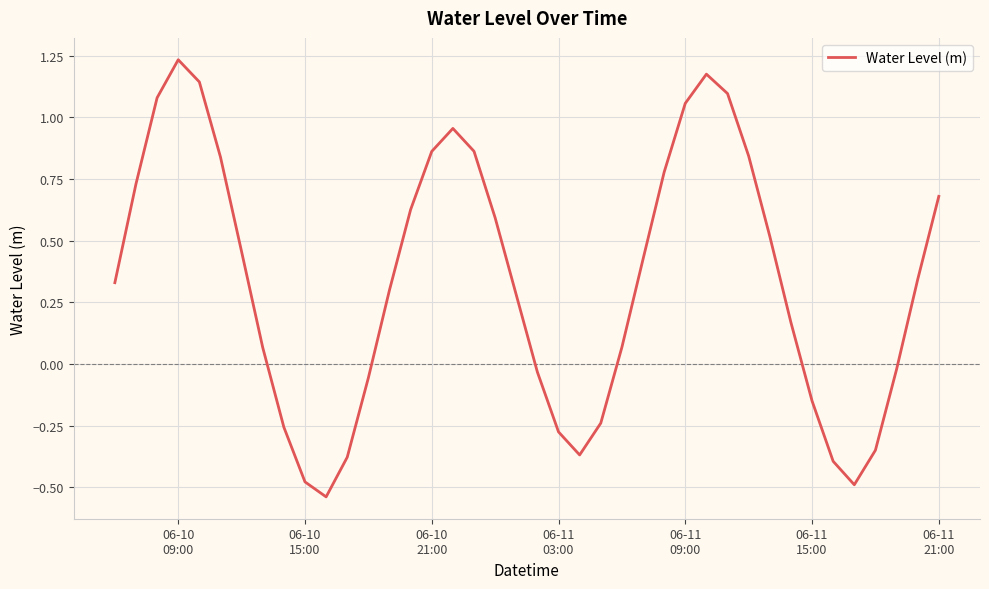

What is the difference between the maximum and minimum values?

1.8